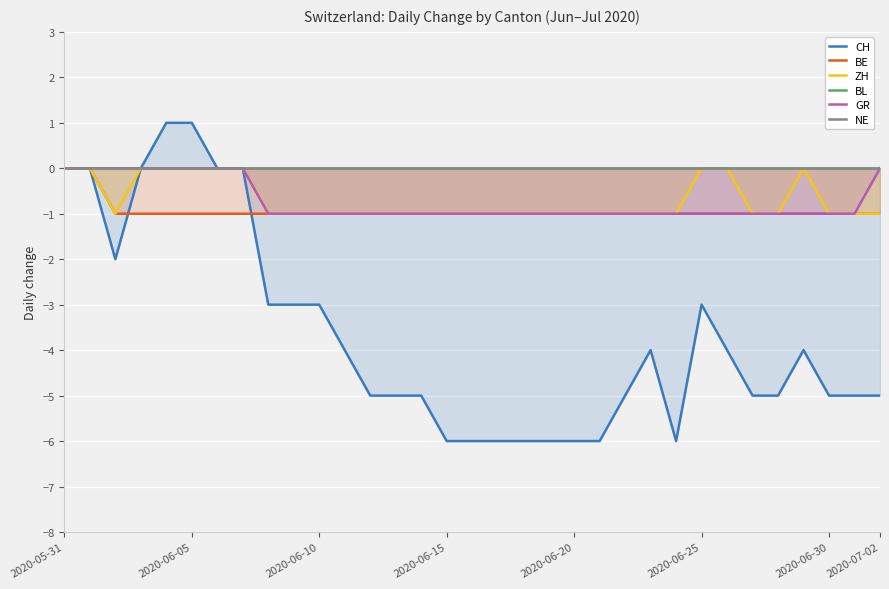

Rank the series by their maximum value, from lowest to highest.

BE, ZH, BL, GR, NE, CH